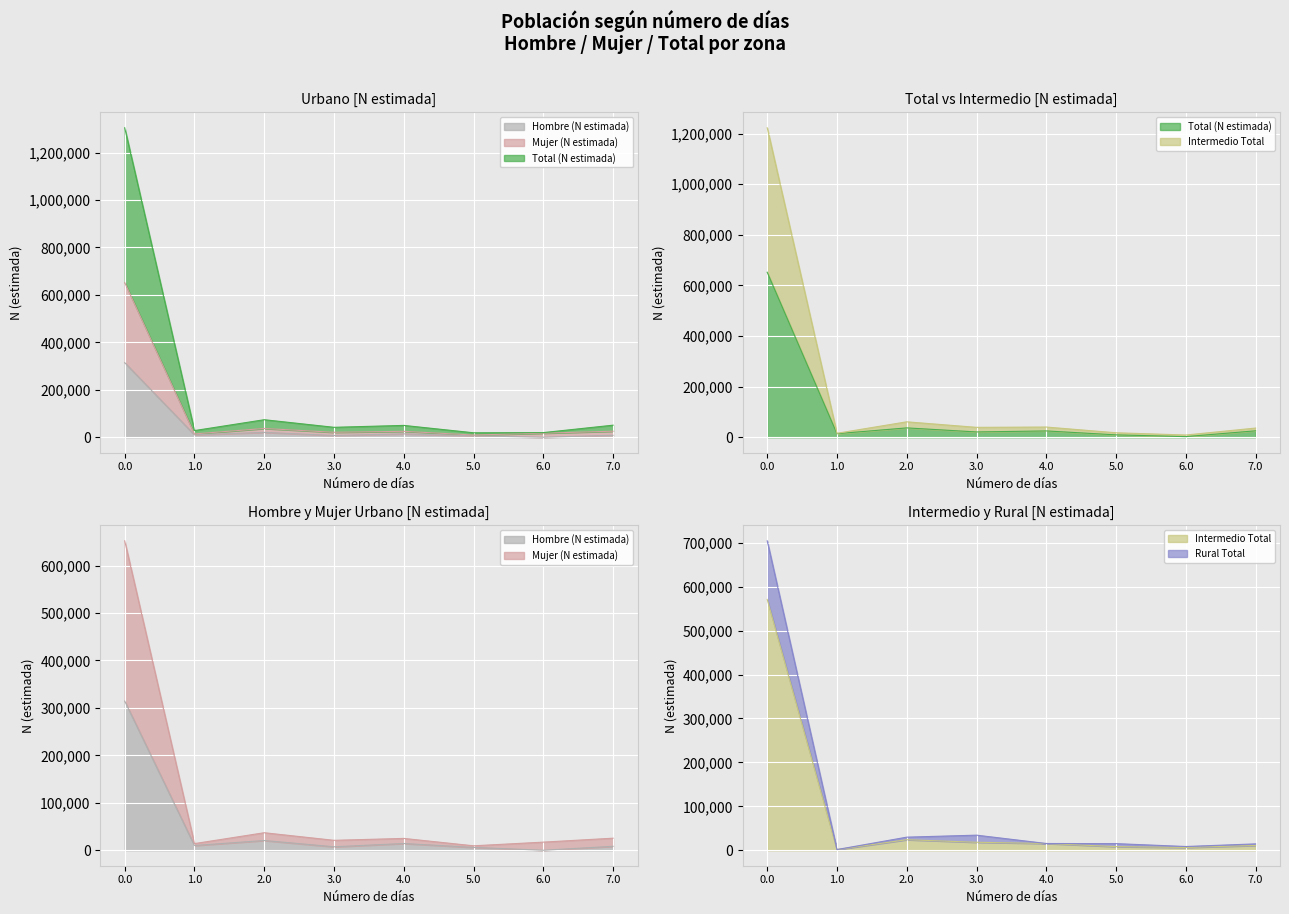

What is the total value across all series at 5.0?

48054